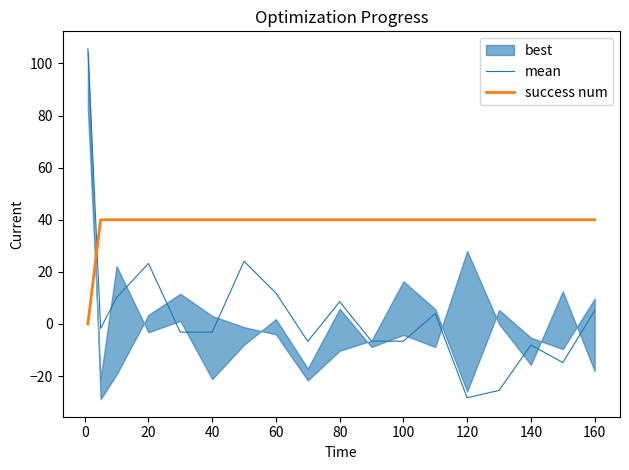

Is it true that mean equals 8.5 at 80?

True